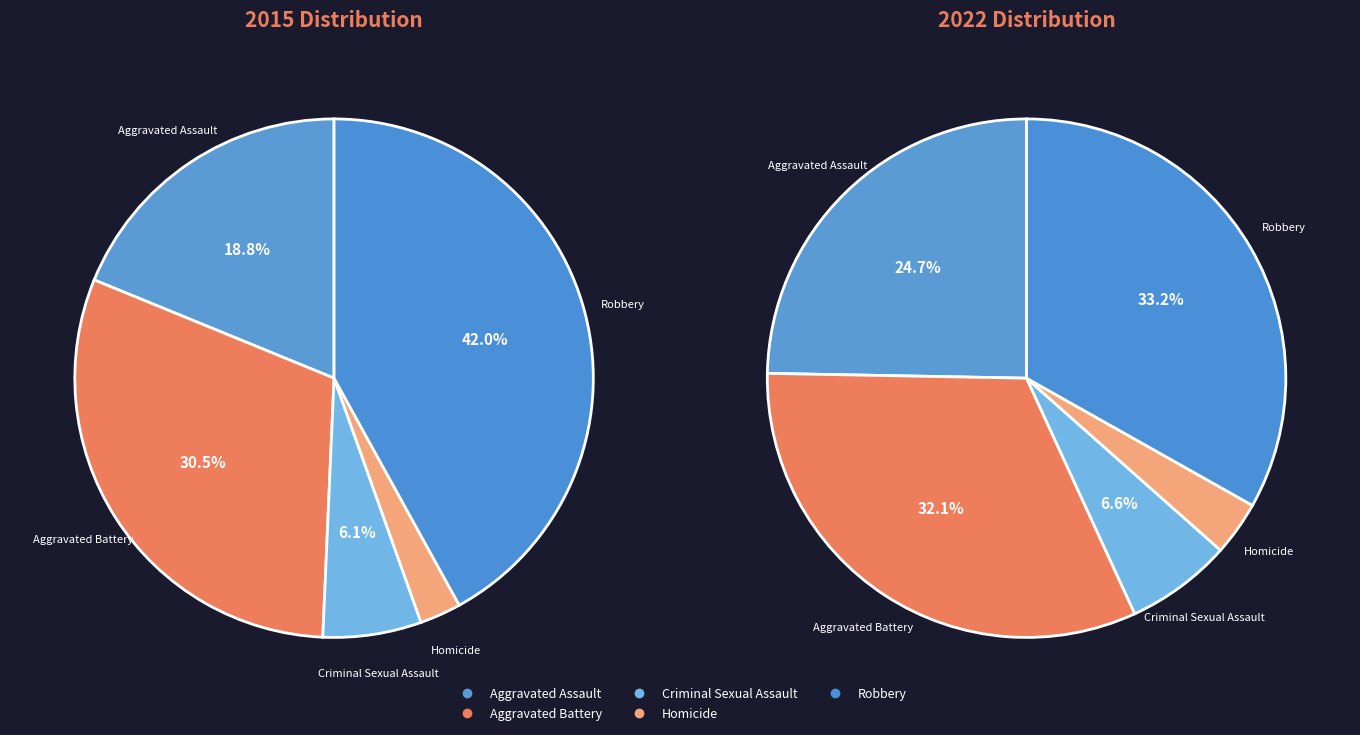

To the nearest percent, what is the difference between the 2 and 3 slice percentages?

3%